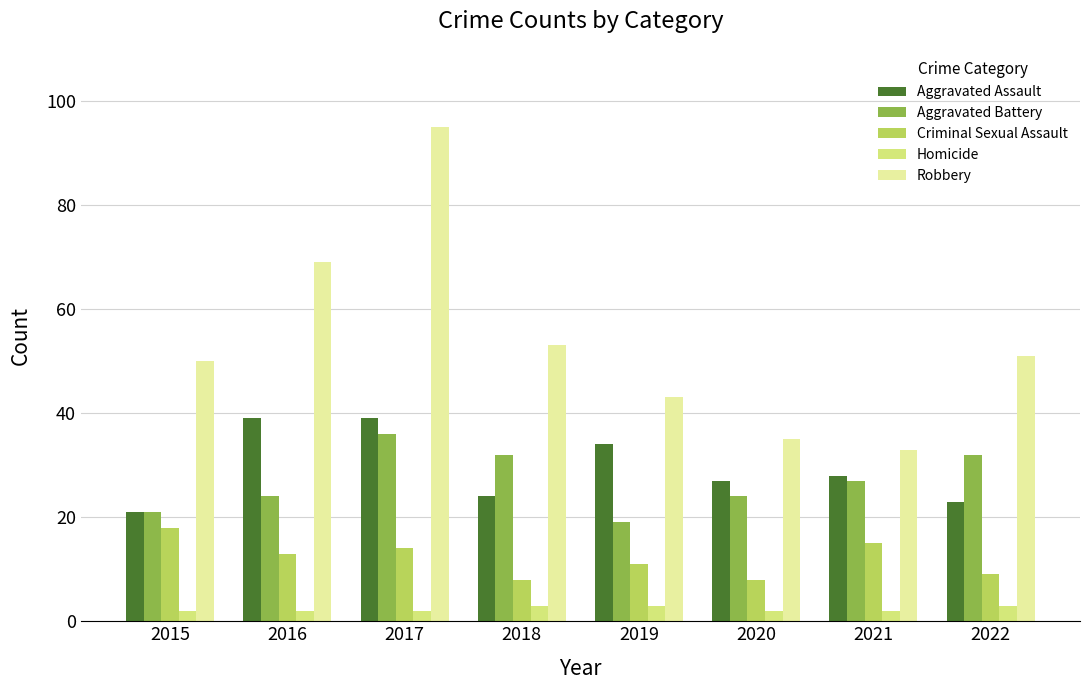

True or false: Homicide has a value of 2 at 2016.

True